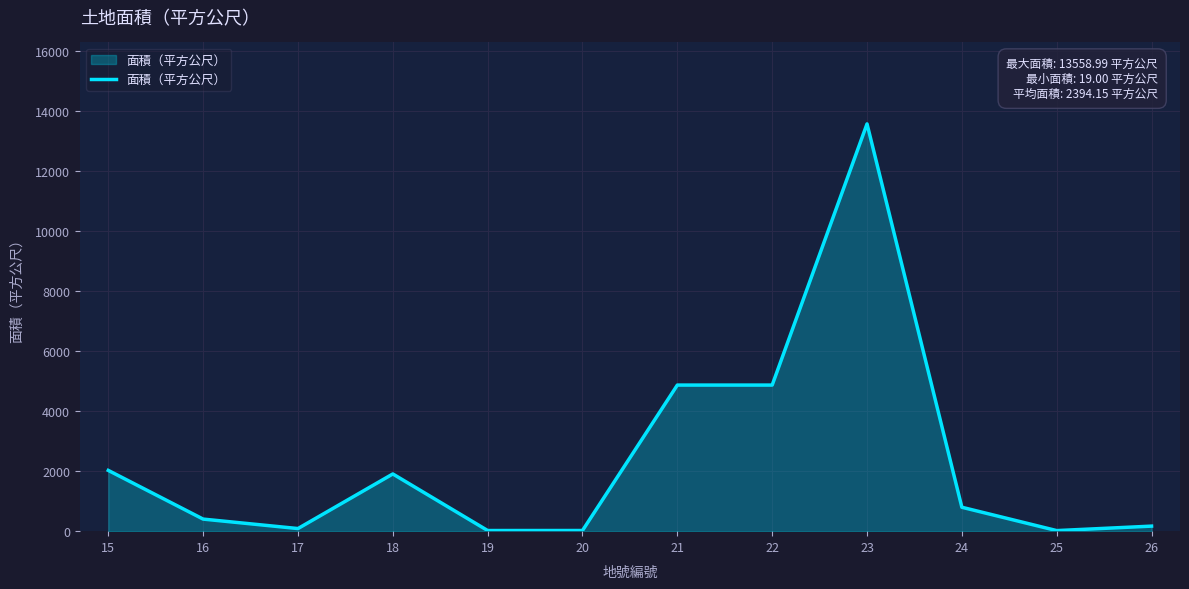

Approximately how many times larger is the value at 26 compared to 16?

0.4